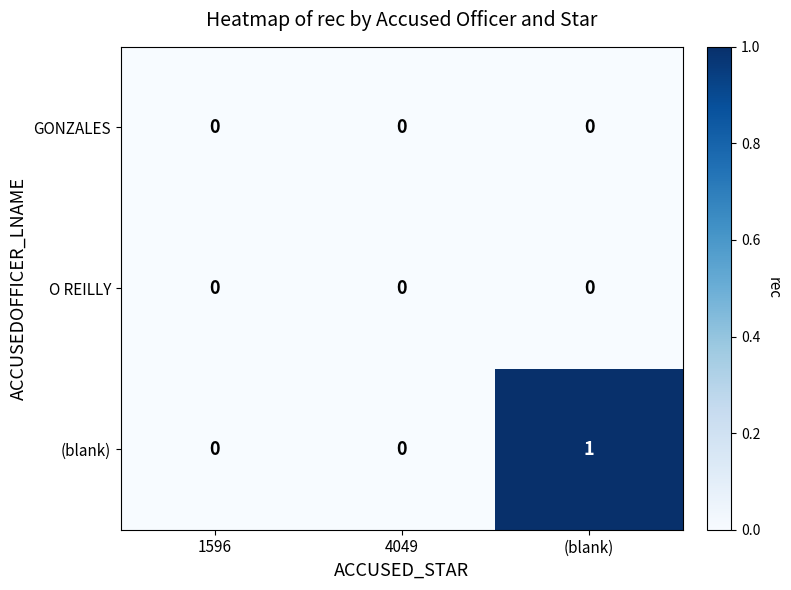

What is the total value across all series at (blank)?

1